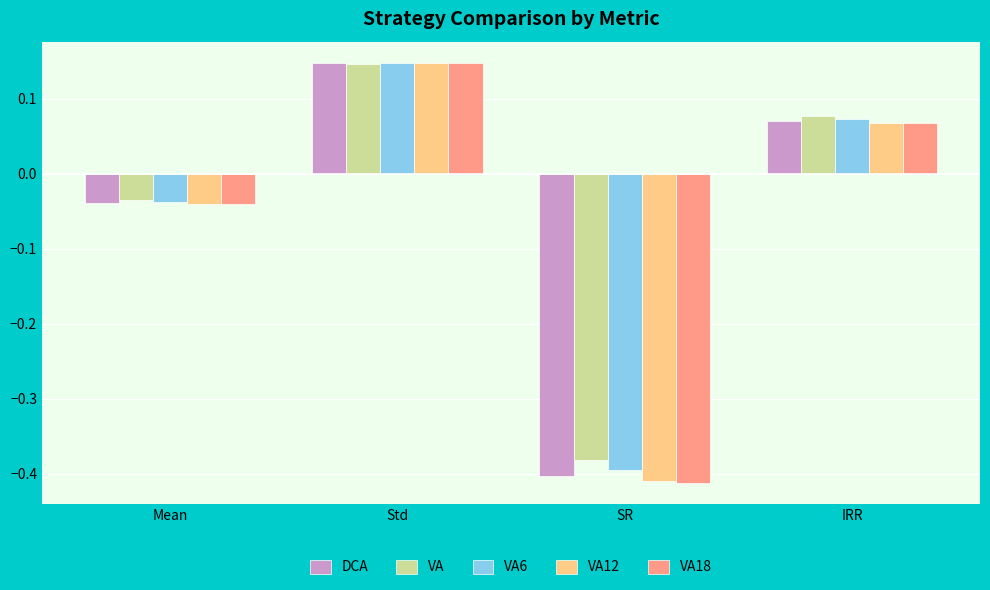

At which label does VA12 reach its peak?

Std